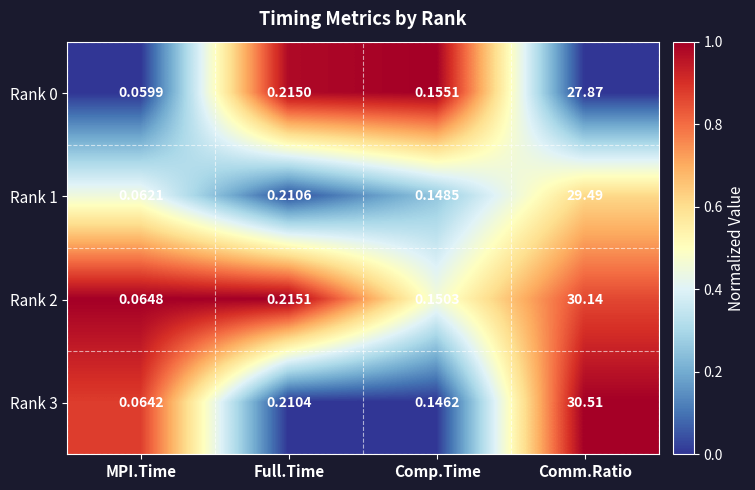

Where is Rank 3 nearest to the value 15?

Full.Time